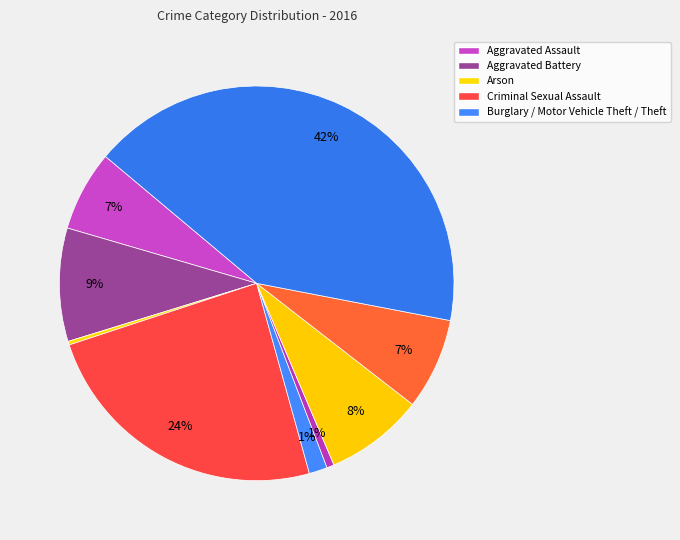

How many slices are in this pie chart?

9